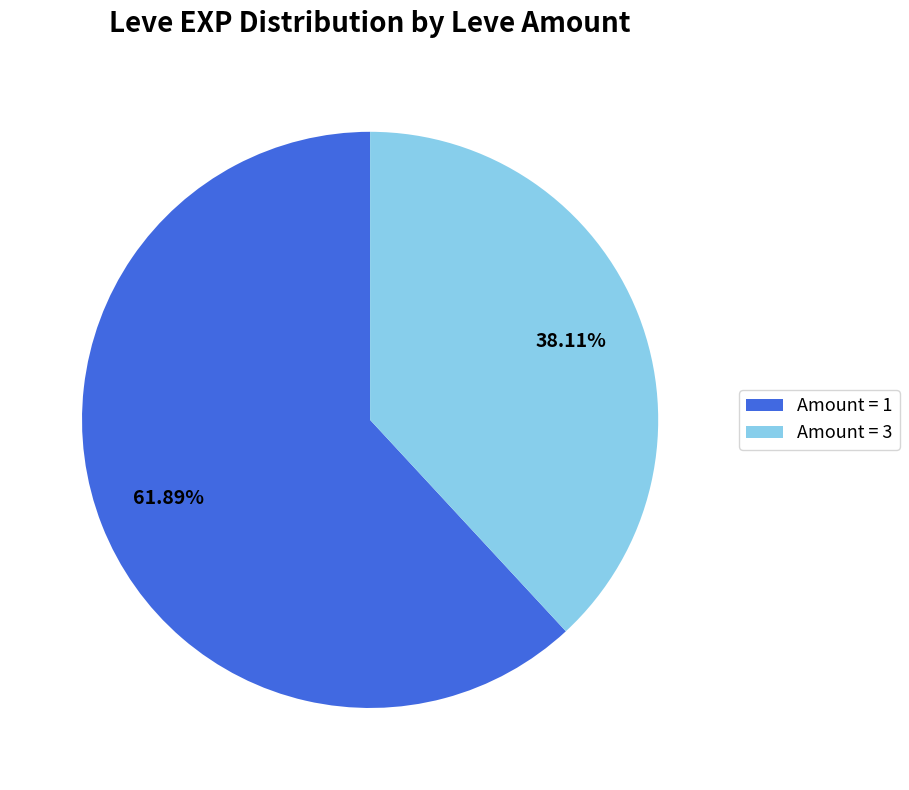

Do Amount = 1 and Amount = 3 together represent more than half of the pie?

Yes